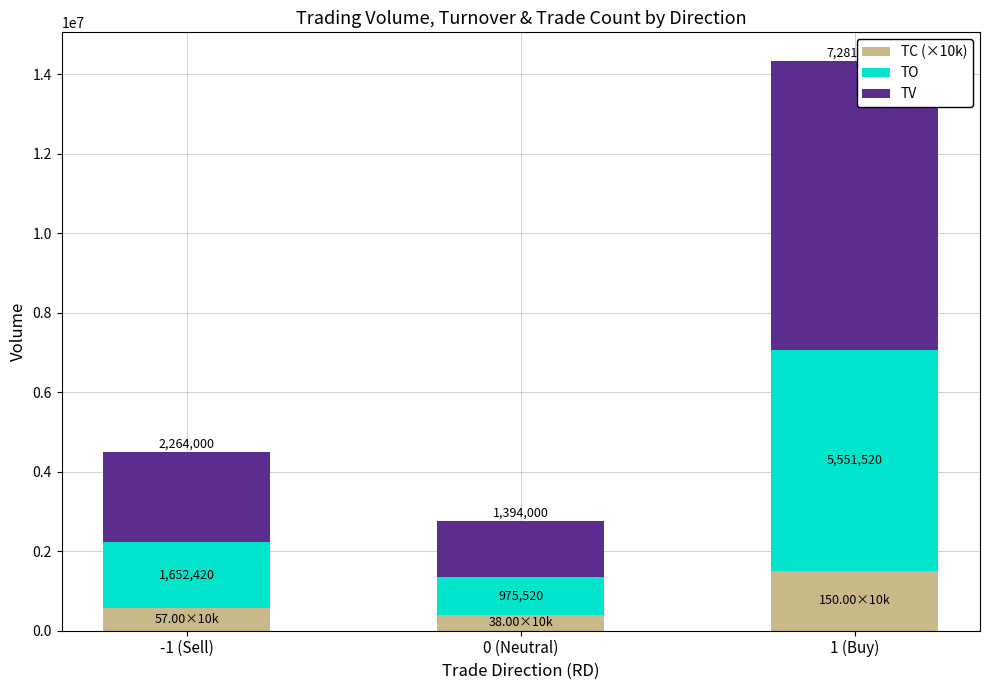

Count the TC (×10k) values in the range 380000 to 1500000.

3